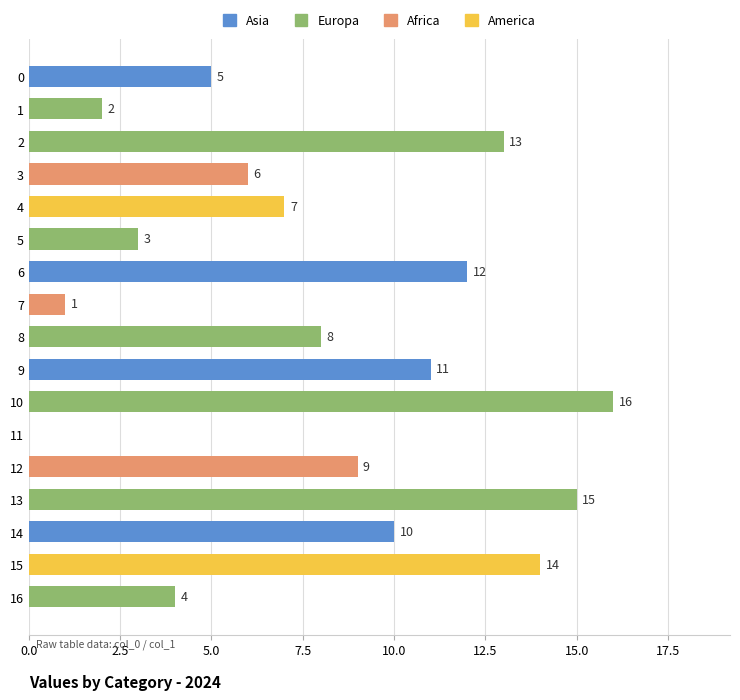

How many data points does each series have?

17